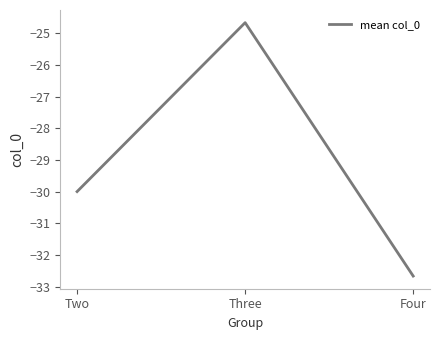

How many series are shown in this chart?

1